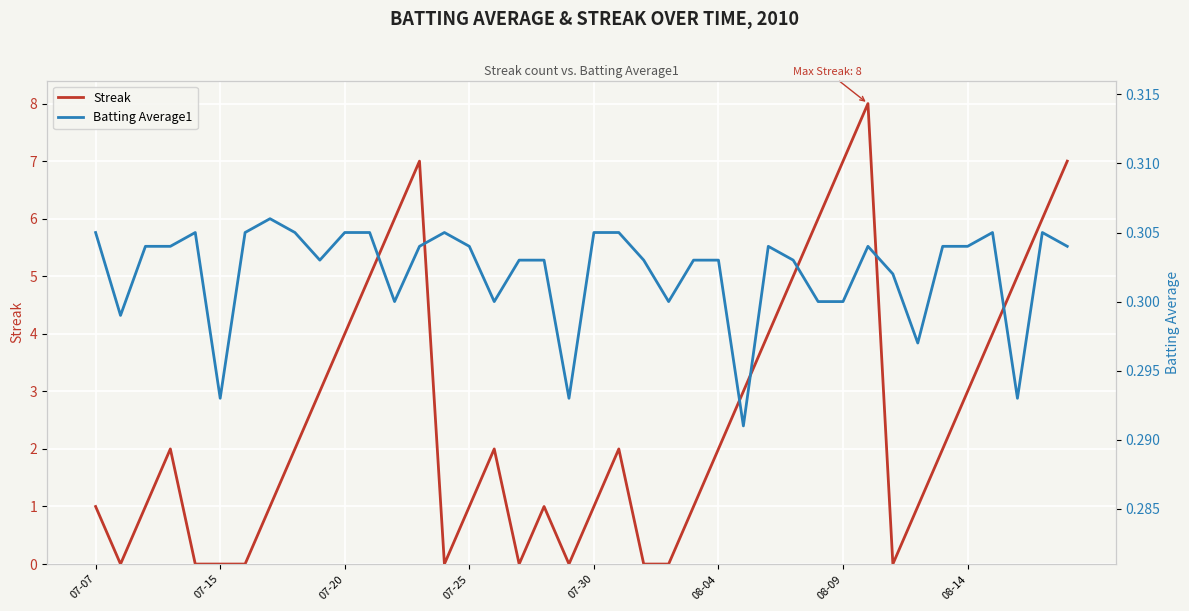

What value does the Batting Average1 series have at 13?

0.3